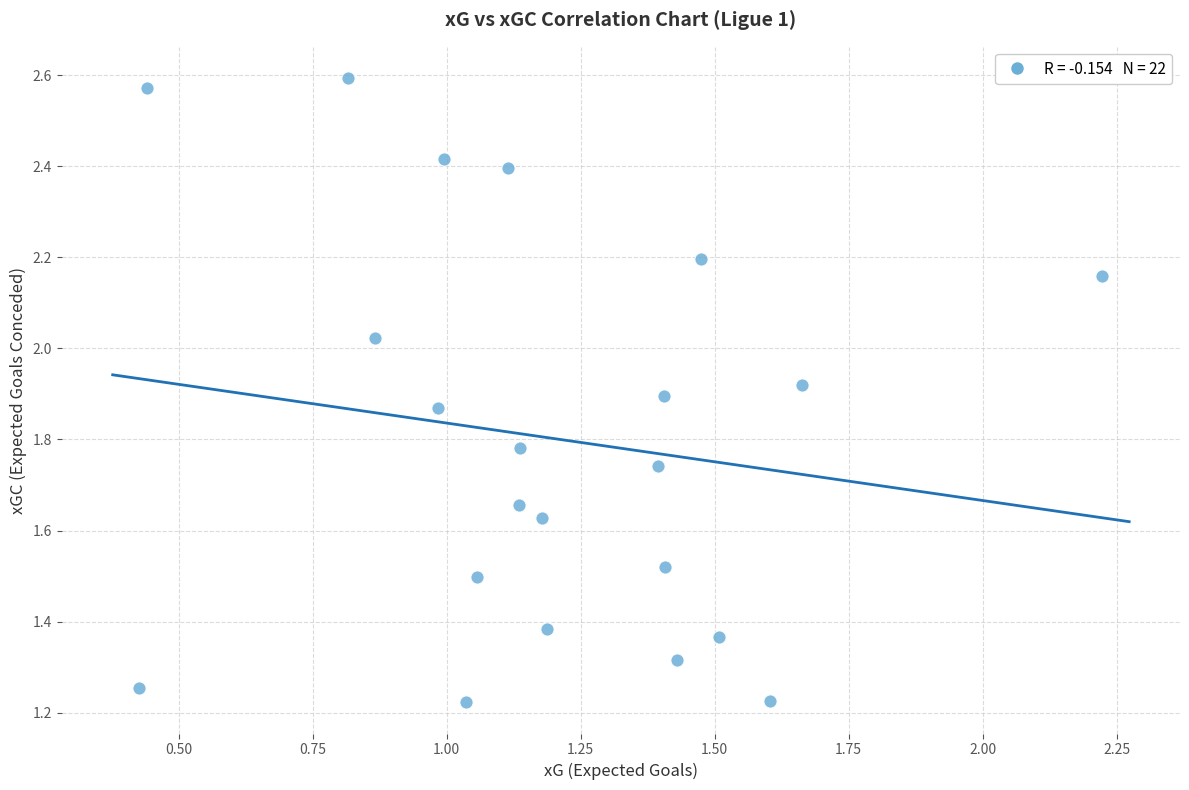

Count the number of points in this scatter plot.

22